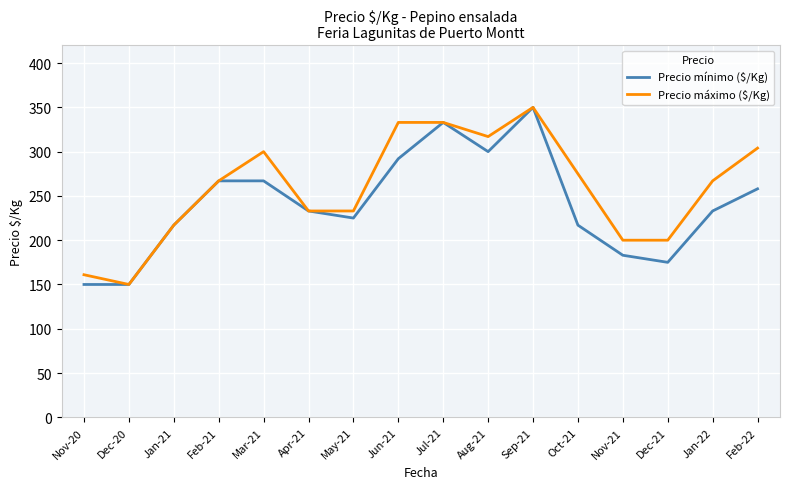

What is the maximum value shown in the chart?

350